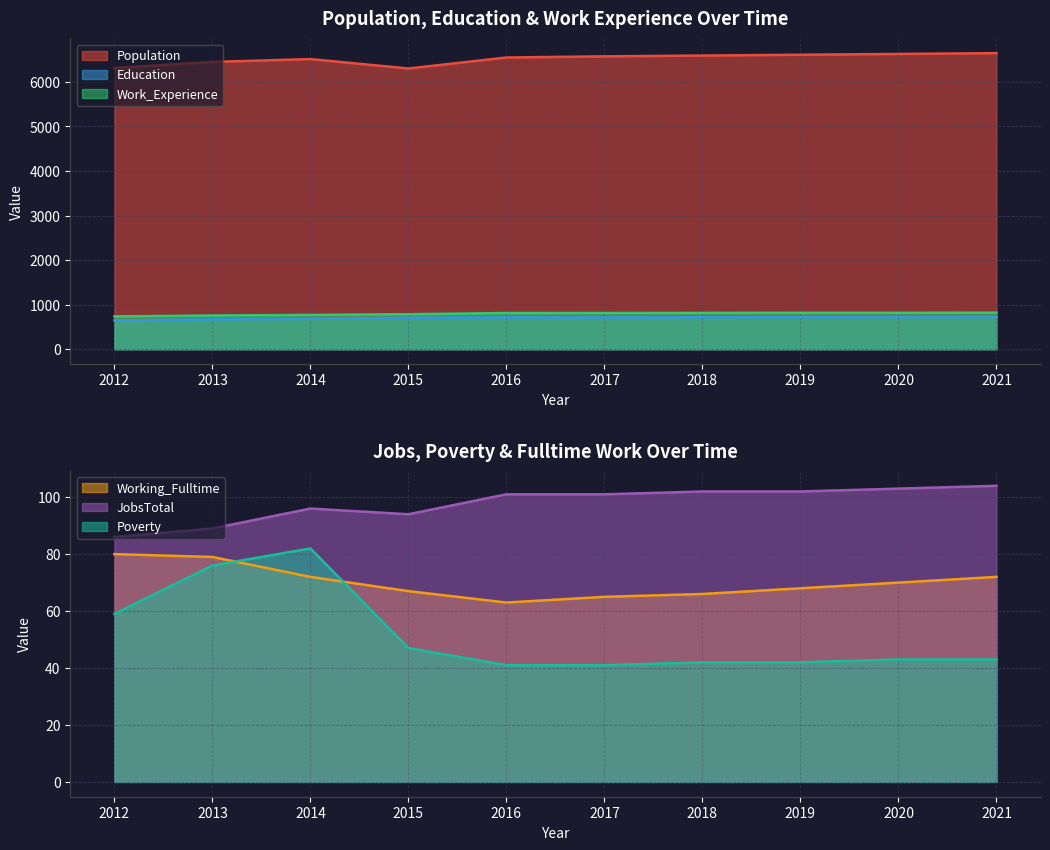

At 2020, list the series in order from largest to smallest.

Population, Work_Experience, Education, JobsTotal, Working_Fulltime, Poverty